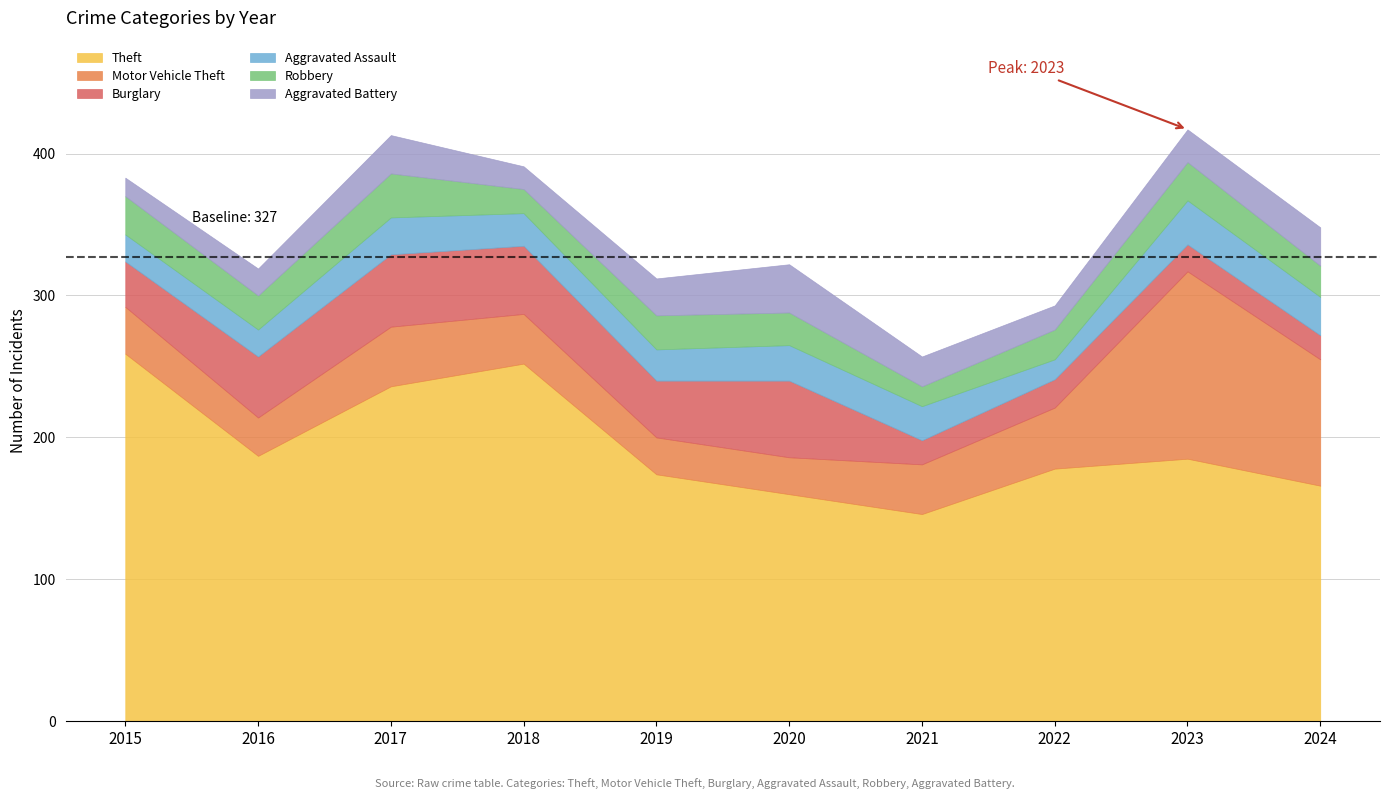

Rank the categories by Motor Vehicle Theft value from highest to lowest.

2023, 2024, 2022, 2017, 2018, 2021, 2015, 2016, 2019, 2020